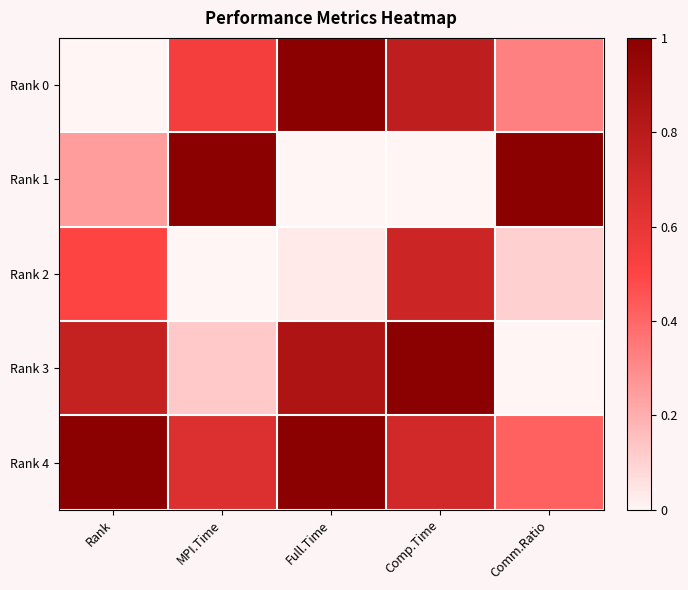

Which series has the largest total across all categories?

Rank 4